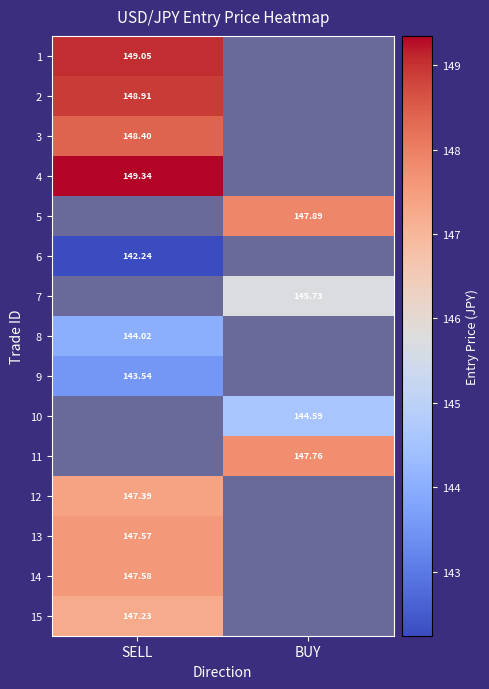

Rank the categories by 3 value from highest to lowest.

SELL, BUY